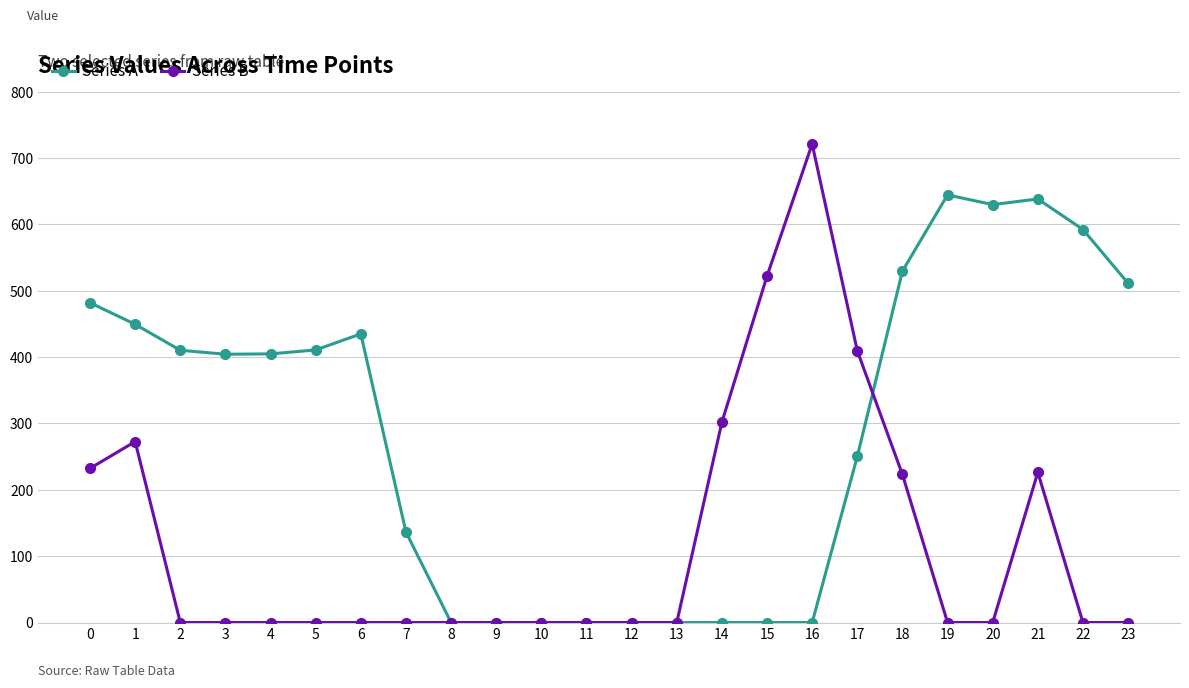

Which series has the largest range (max minus min)?

Series B